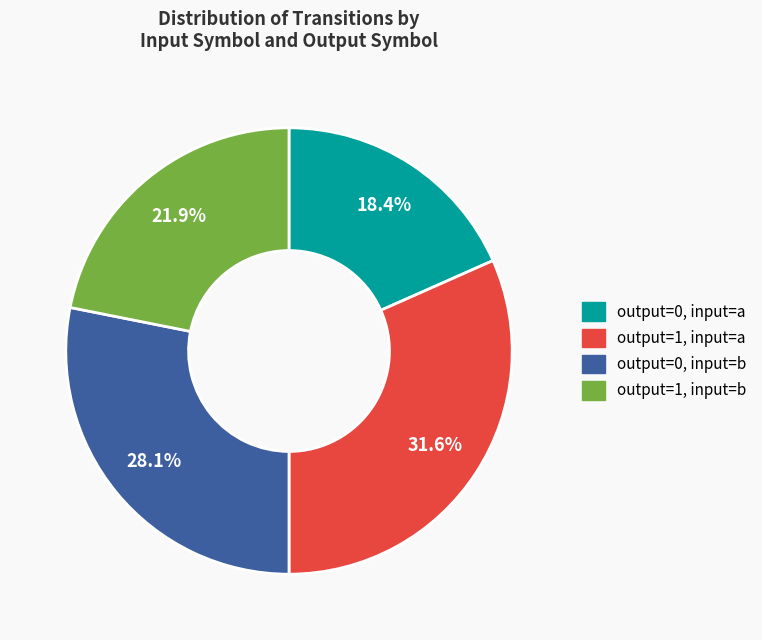

To the nearest percent, what percentage of the pie is output=0, input=a?

18%